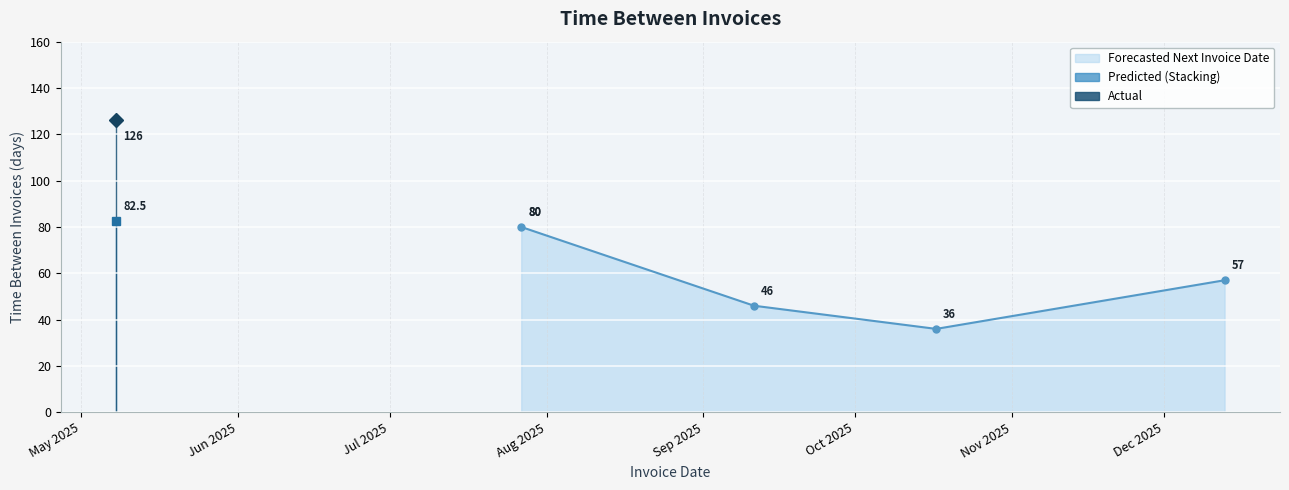

What is the greatest value displayed?

126.0